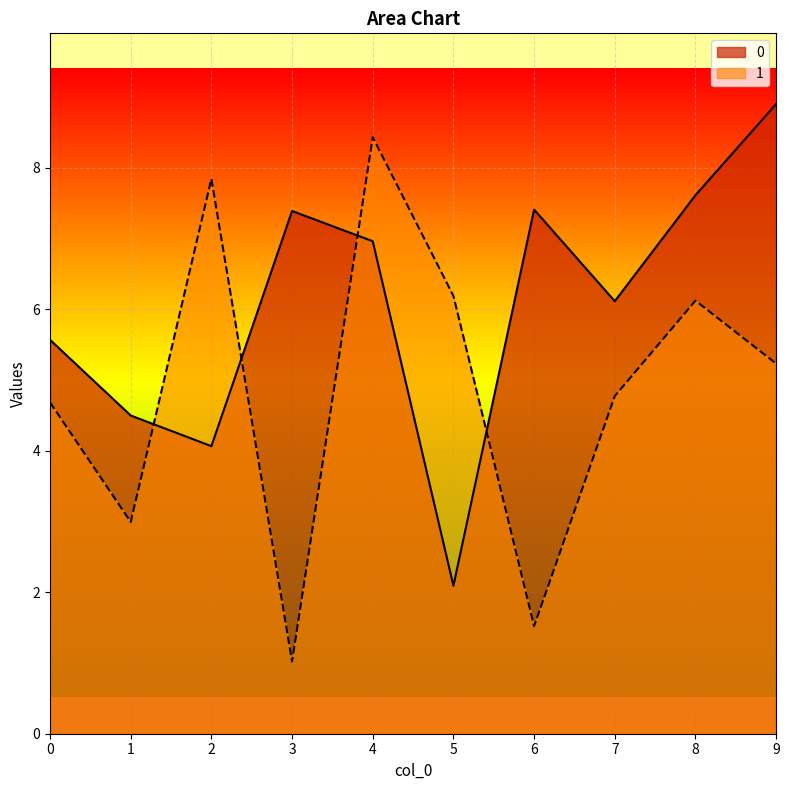

How many lines are shown in the chart?

2